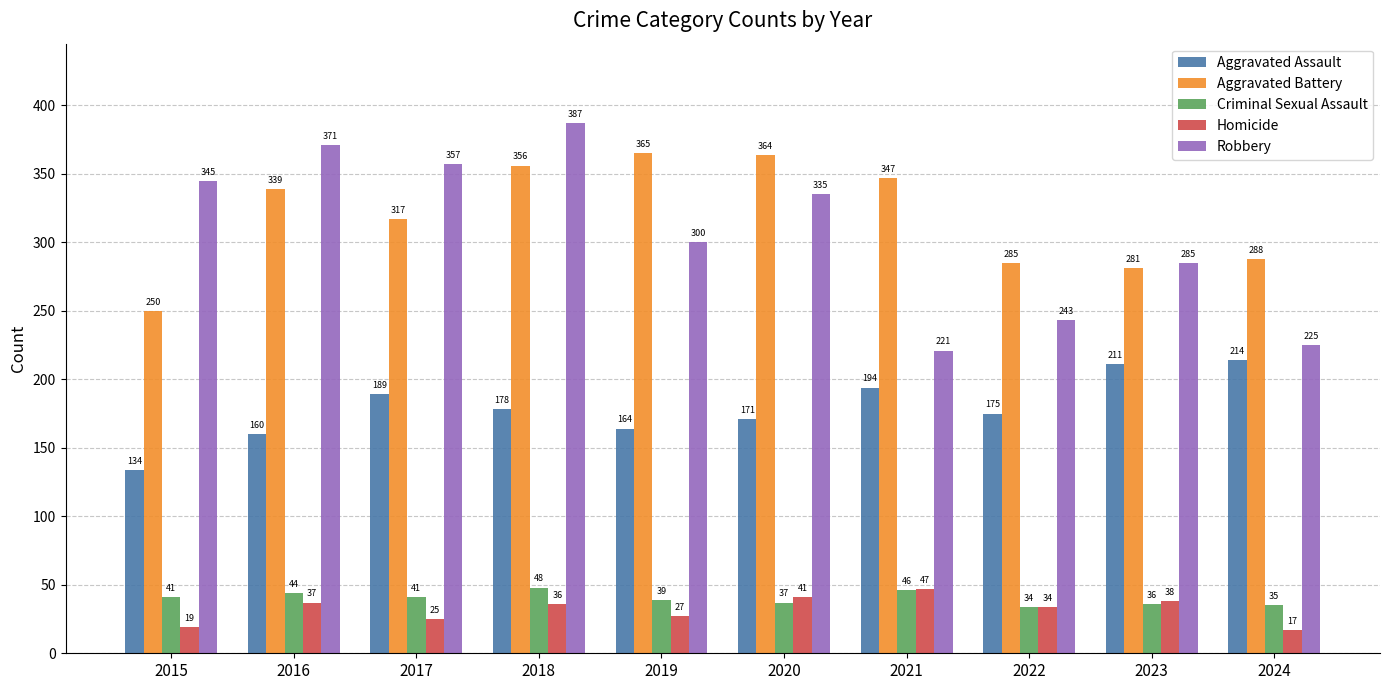

At which label is Aggravated Battery closest to 307?

2017